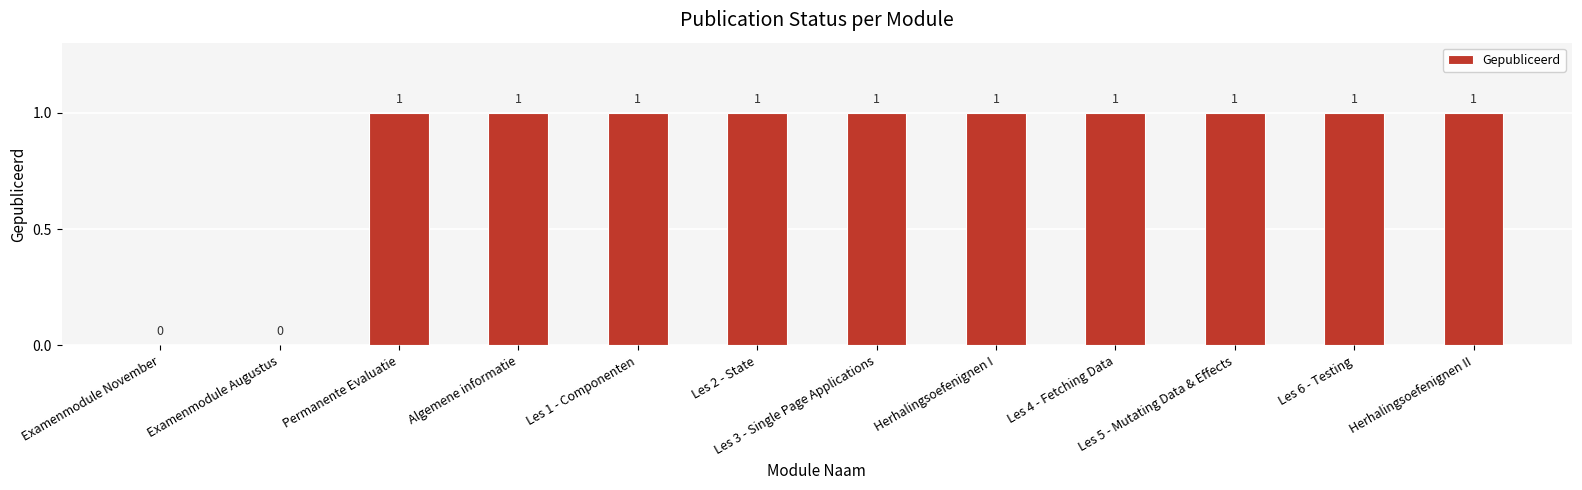

What is the sum of the values at Herhalingsoefenignen II and Les 4 - Fetching Data?

2